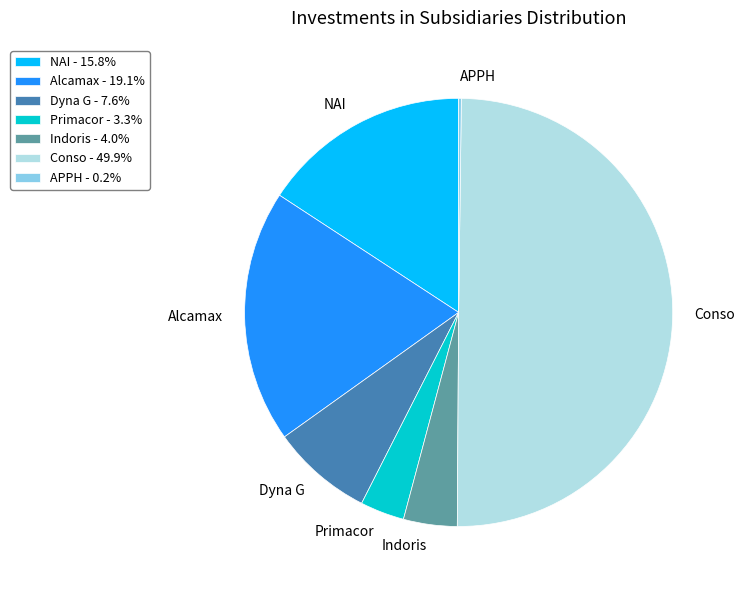

Approximately how many times larger is the value at NAI compared to Conso?

0.3